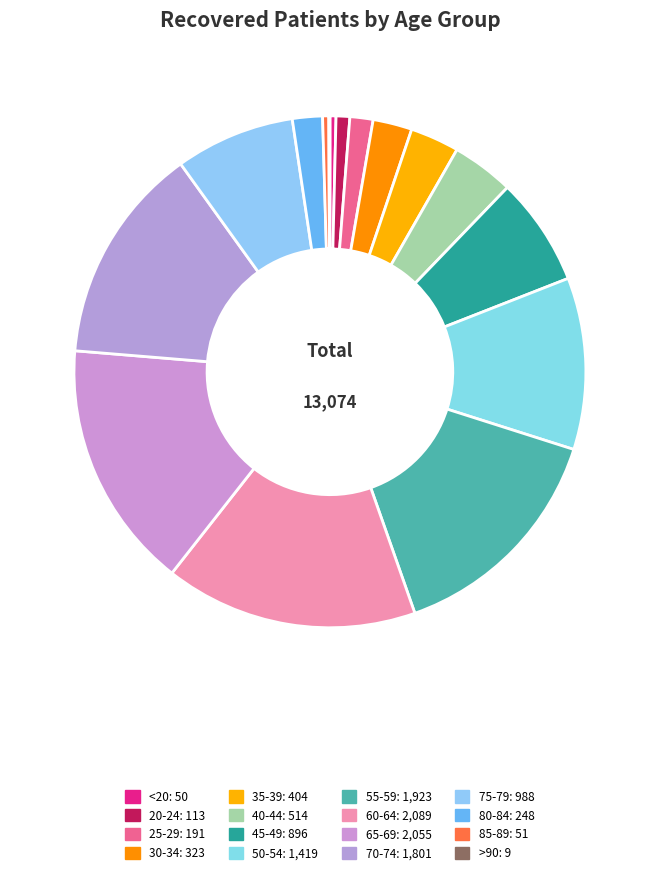

What percentage do 40-44 and 30-34 together represent?

6.4%